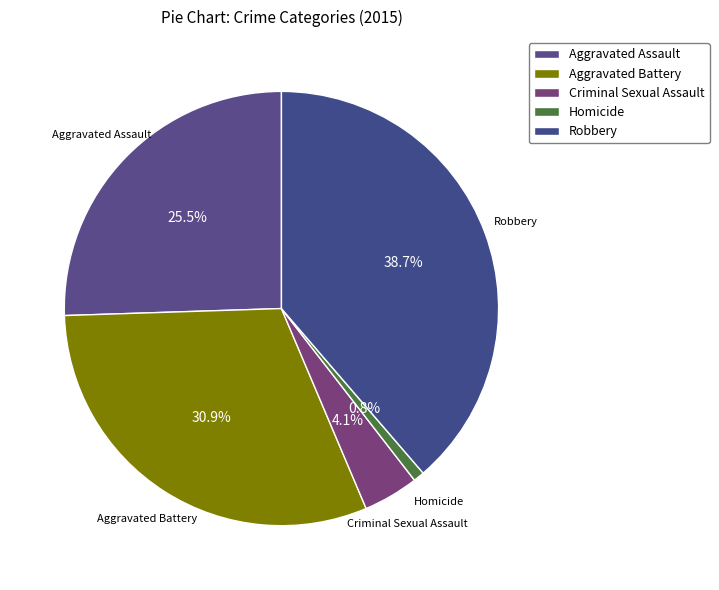

What percentage is the Homicide slice, to the nearest percent?

1%